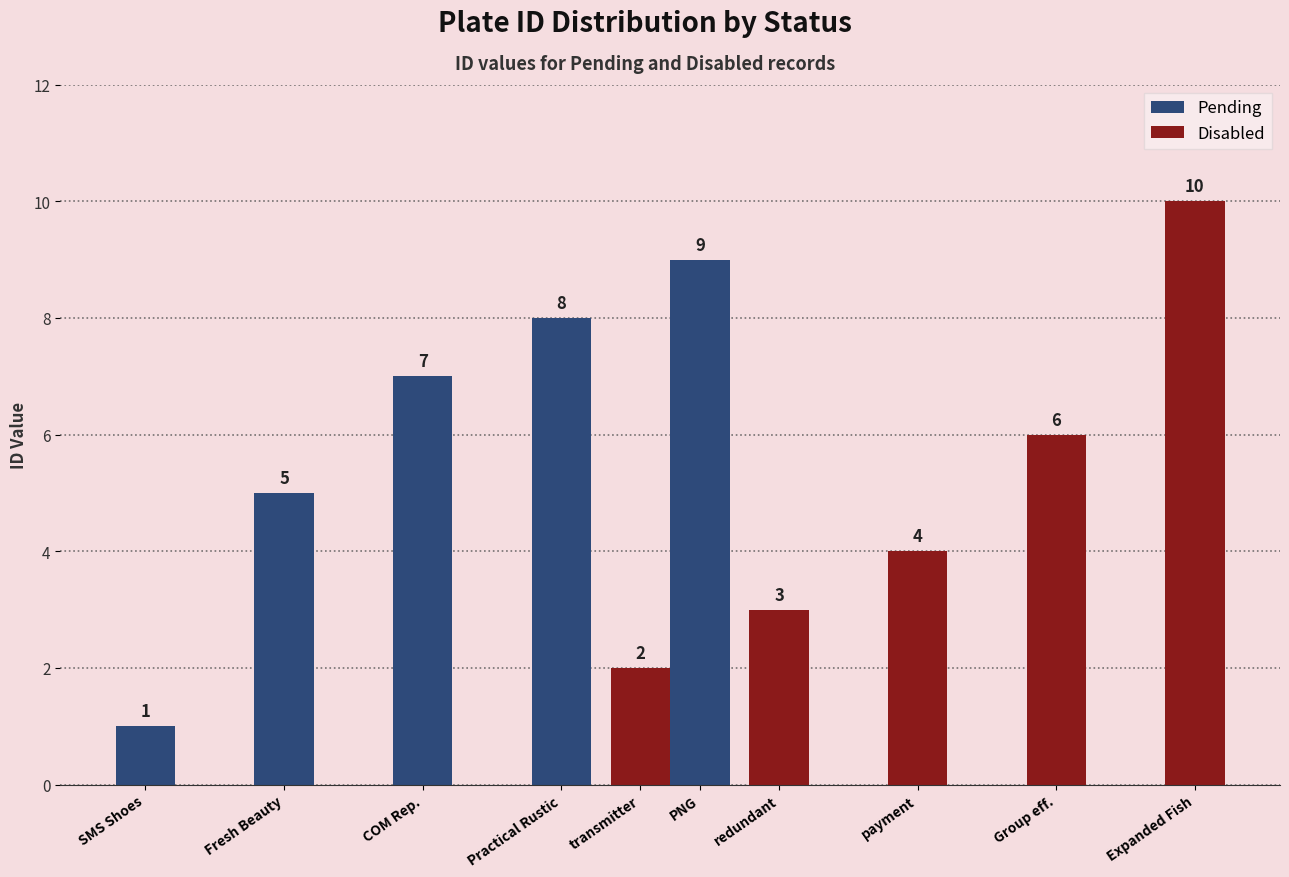

Which series changed the most between Fresh Beauty and Practical Rustic?

Pending